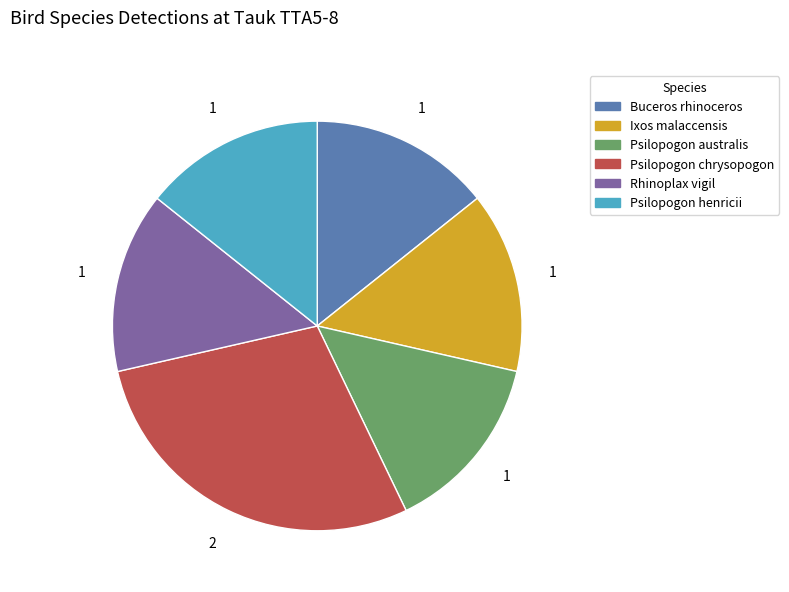

Combined, do Buceros rhinoceros and Rhinoplax vigil account for over 50%?

No